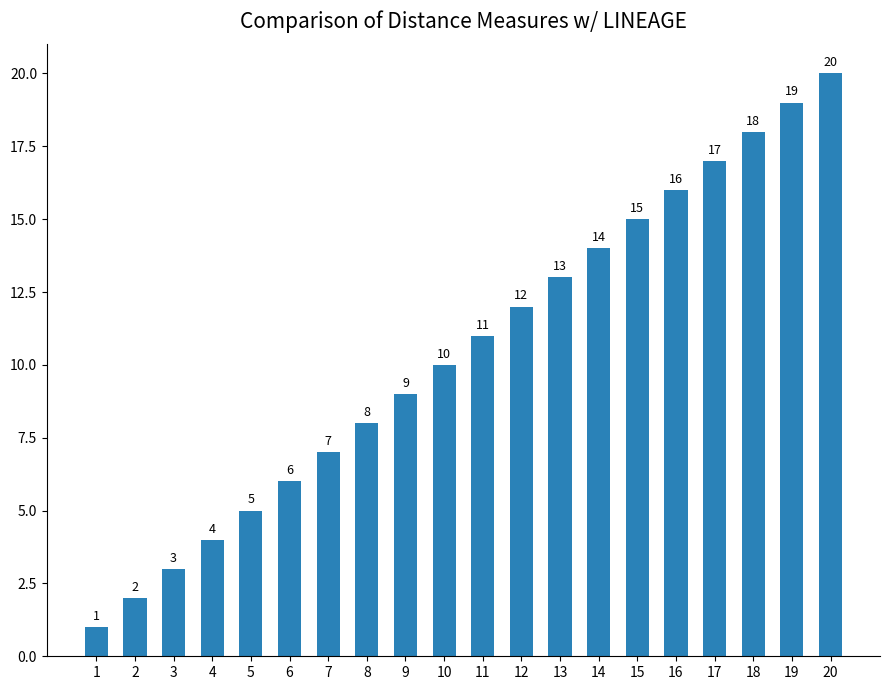

What is the approximate value at 6, to the nearest 10?

10